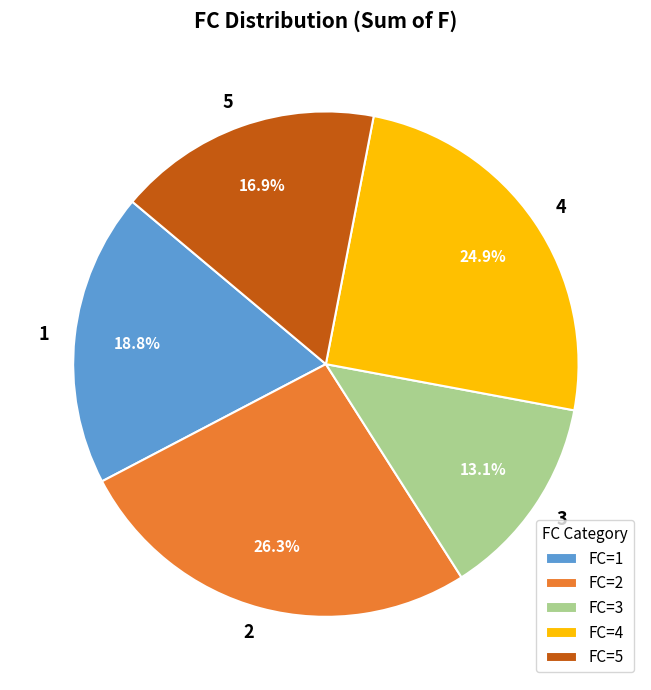

Is 5 the majority of the pie?

No